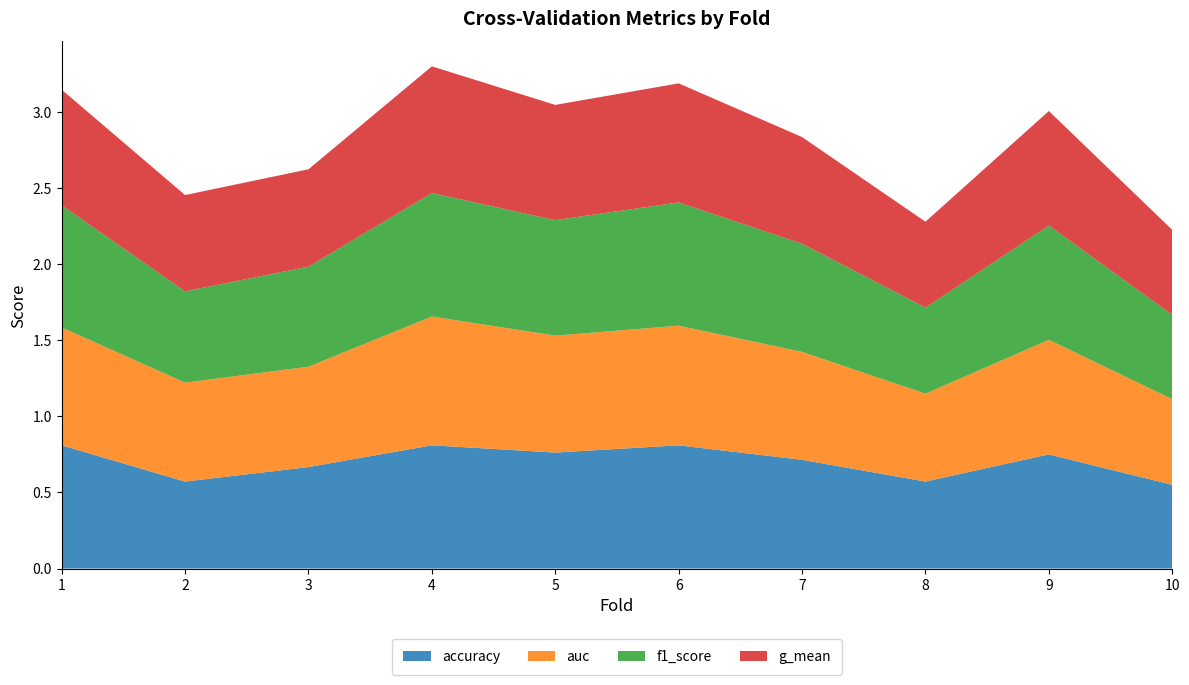

Reading left to right, list all the values displayed in this chart.

accuracy: 1=0.8	2=0.6	3=0.7	4=0.8	5=0.8	6=0.8	7=0.7	8=0.6	9=0.8	10=0.6
auc: 1=0.8	2=0.7	3=0.7	4=0.8	5=0.8	6=0.8	7=0.7	8=0.6	9=0.8	10=0.6
f1_score: 1=0.8	2=0.6	3=0.7	4=0.8	5=0.8	6=0.8	7=0.7	8=0.6	9=0.8	10=0.6
g_mean: 1=0.8	2=0.6	3=0.6	4=0.8	5=0.8	6=0.8	7=0.7	8=0.6	9=0.8	10=0.6